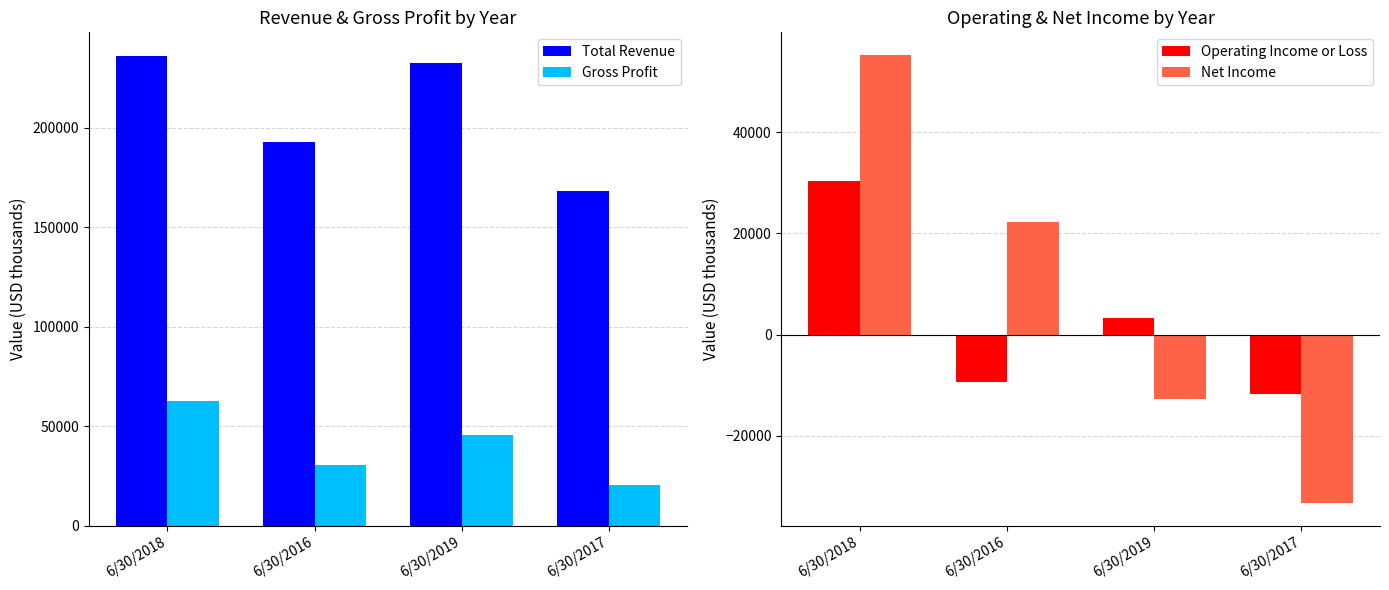

Which category has the lowest value across all series?

6/30/2017